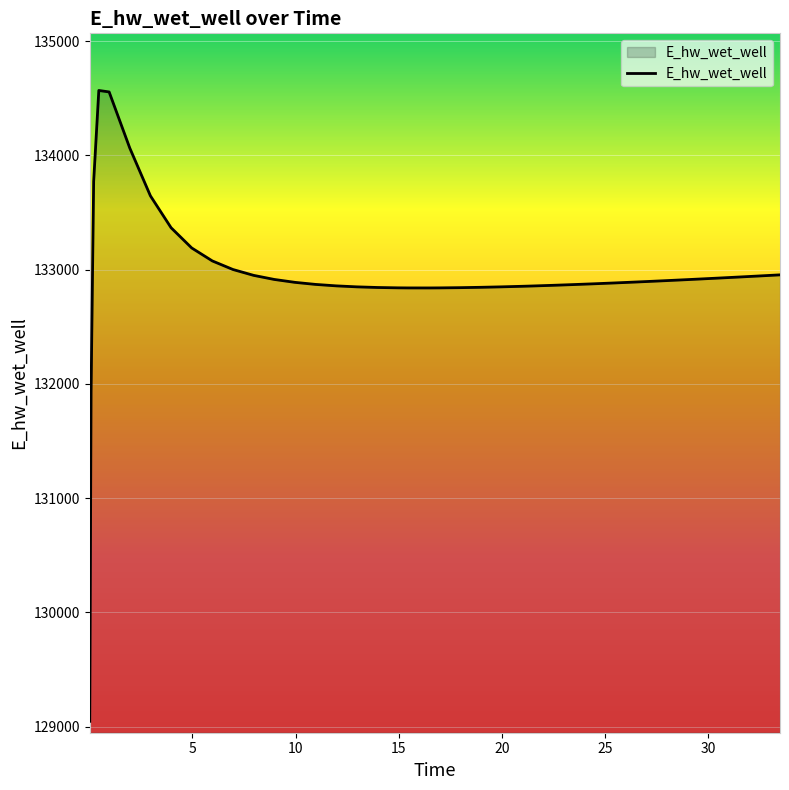

What is the difference between the maximum and minimum values?

5519.4